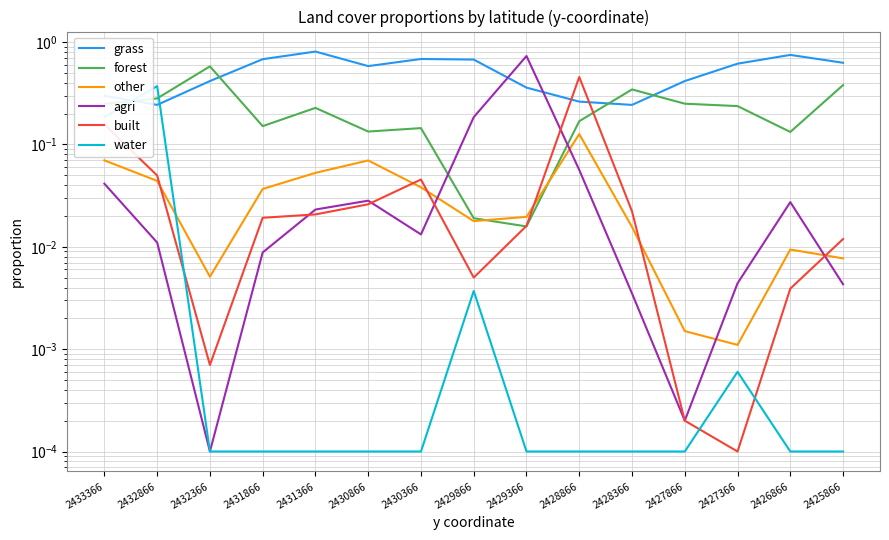

At how many categories does at least one series exceed 0?

15